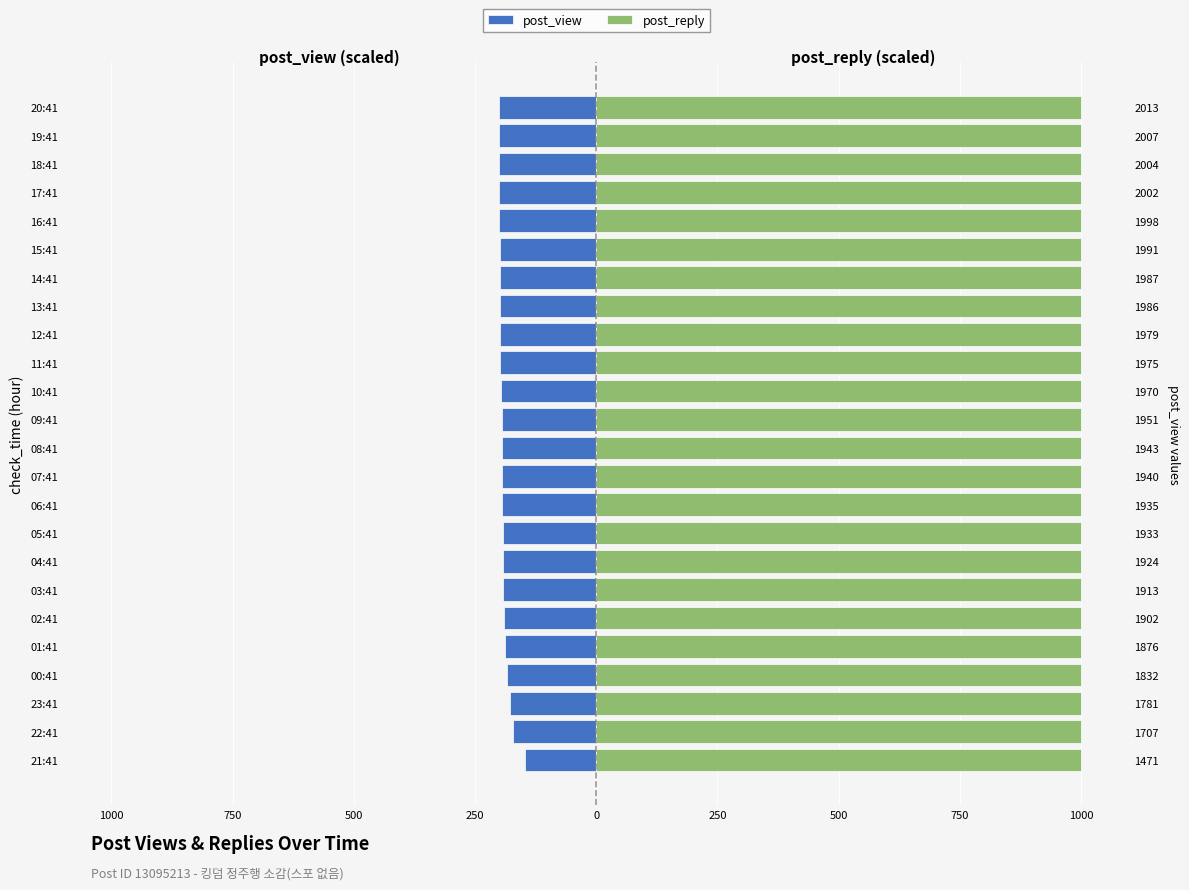

The post_reply series shows 1.1 at 21. True or false?

False